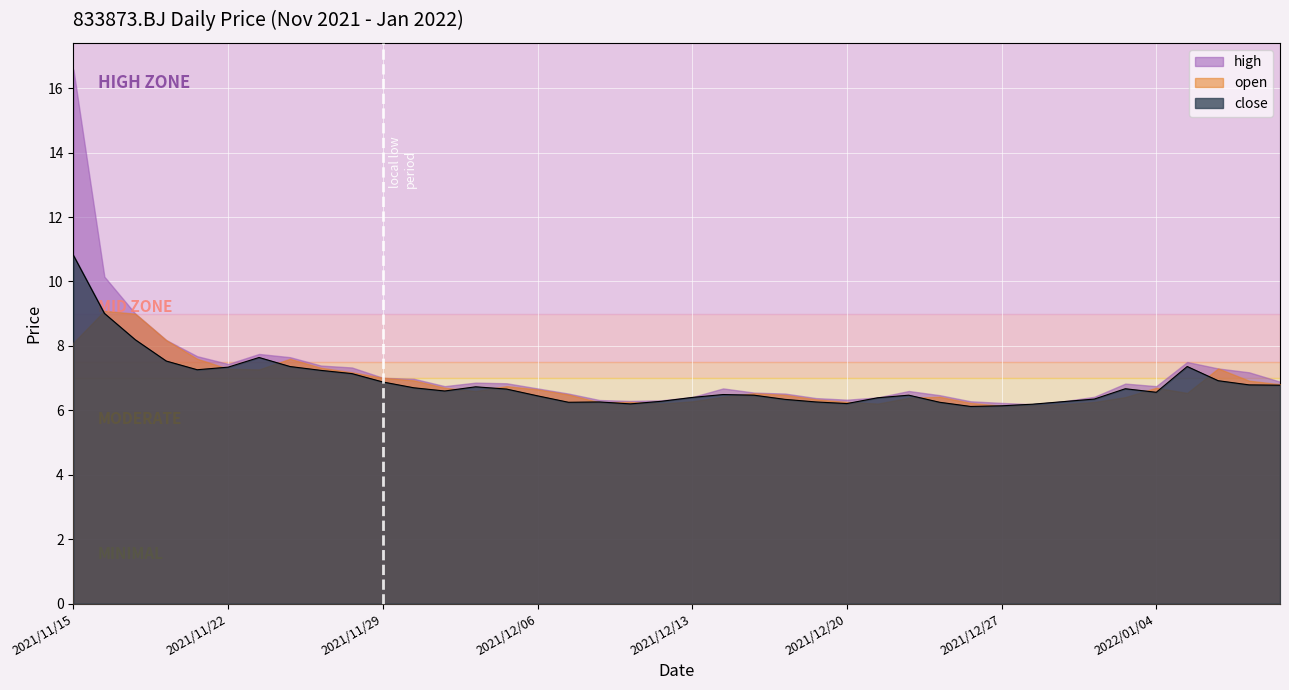

What value does the open series have at 2021/11/30?

6.9